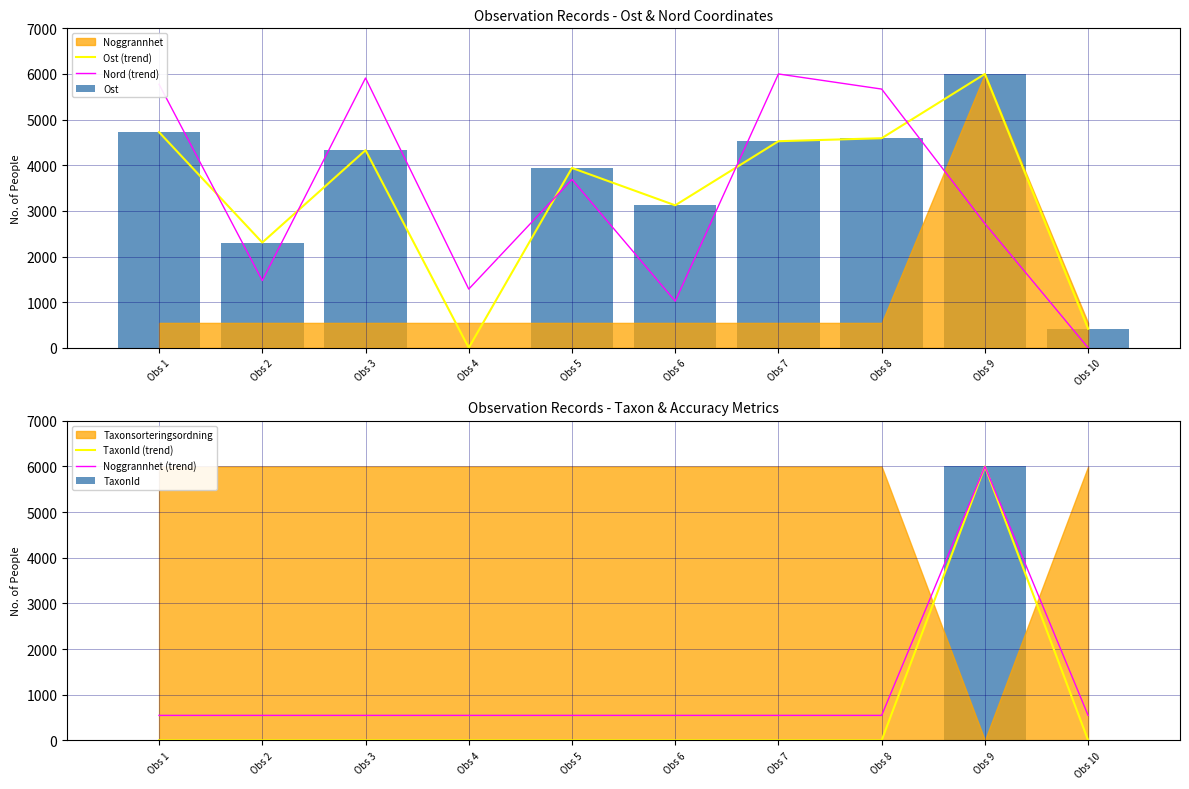

At which category is the sum across all series the highest?

Obs 9